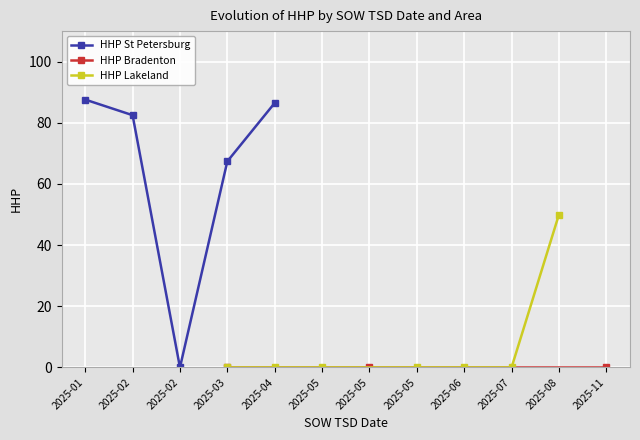

The HHP (St Petersburg) series shows 52 at 2025-02-23. True or false?

False